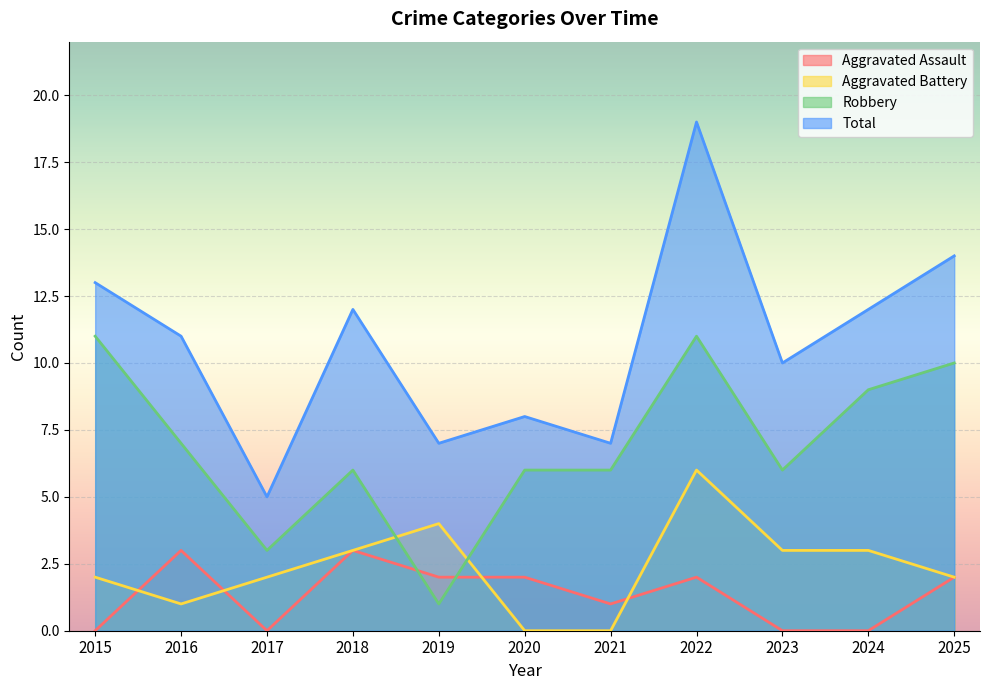

What is the sum of all Robbery values?

76